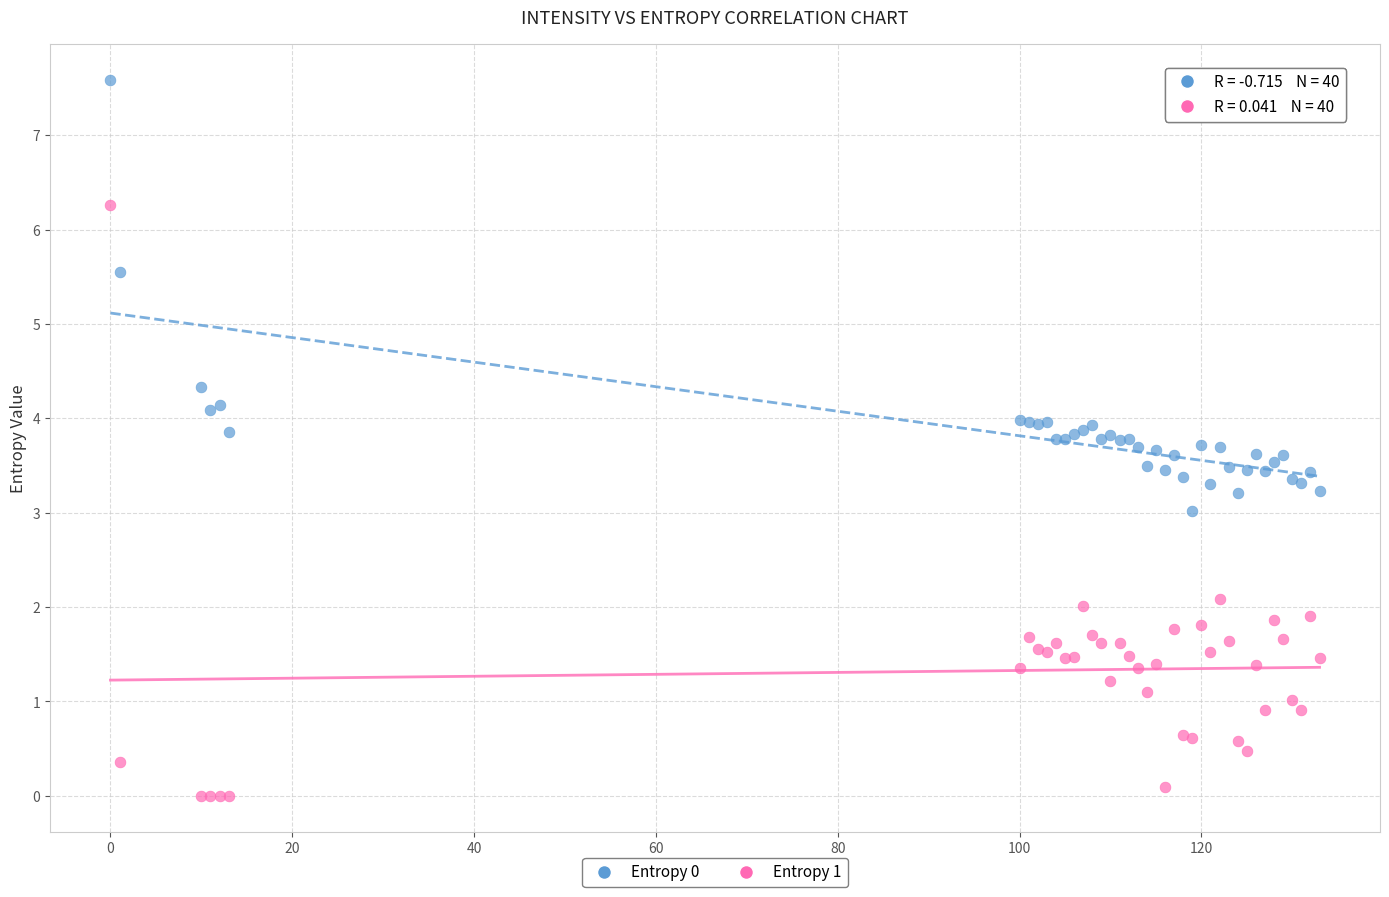

What are all the series names shown in the legend?

Entropy 0, Entropy 1